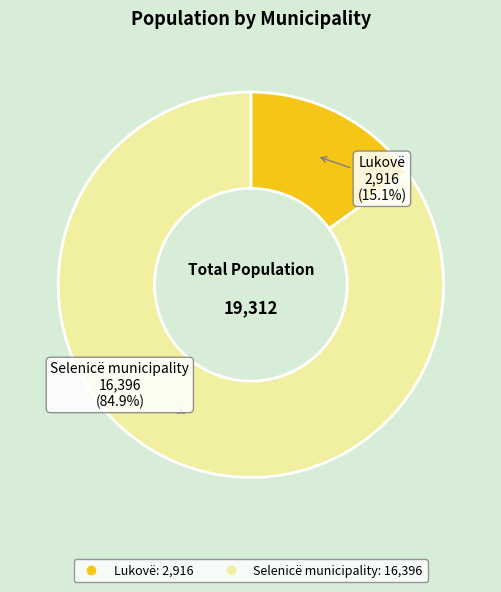

Does Lukovë represent more than half of the total?

No